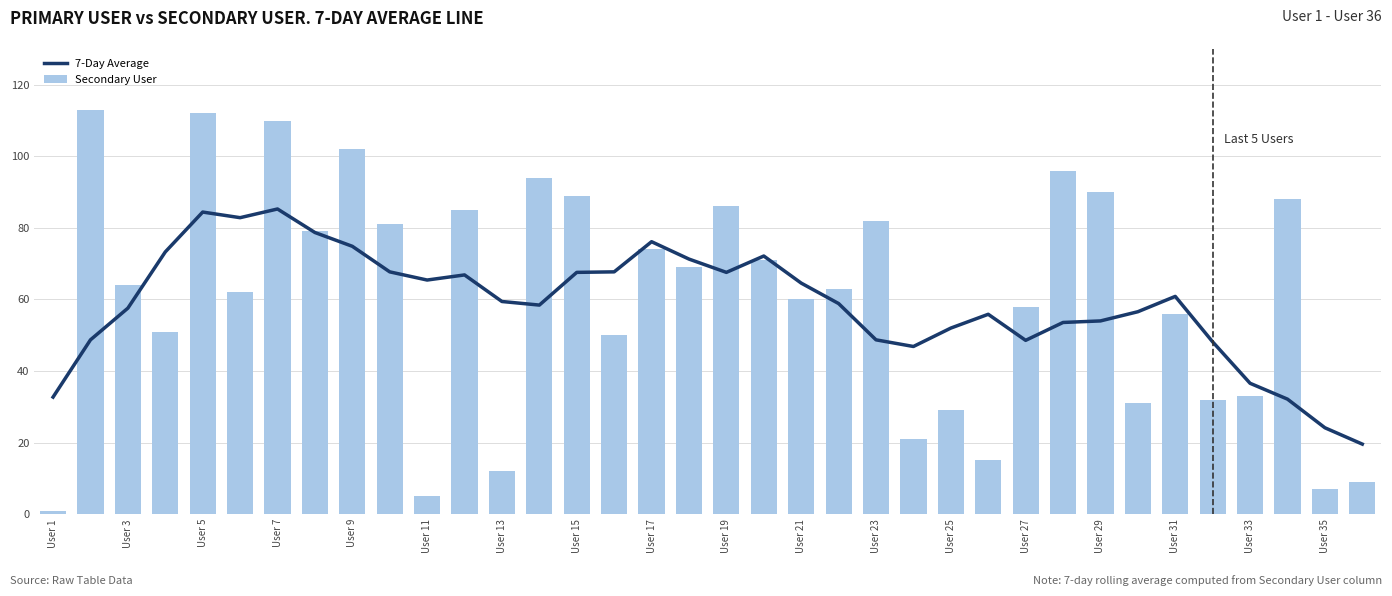

Rank the series by their average value, from lowest to highest.

7-Day Average, Secondary User